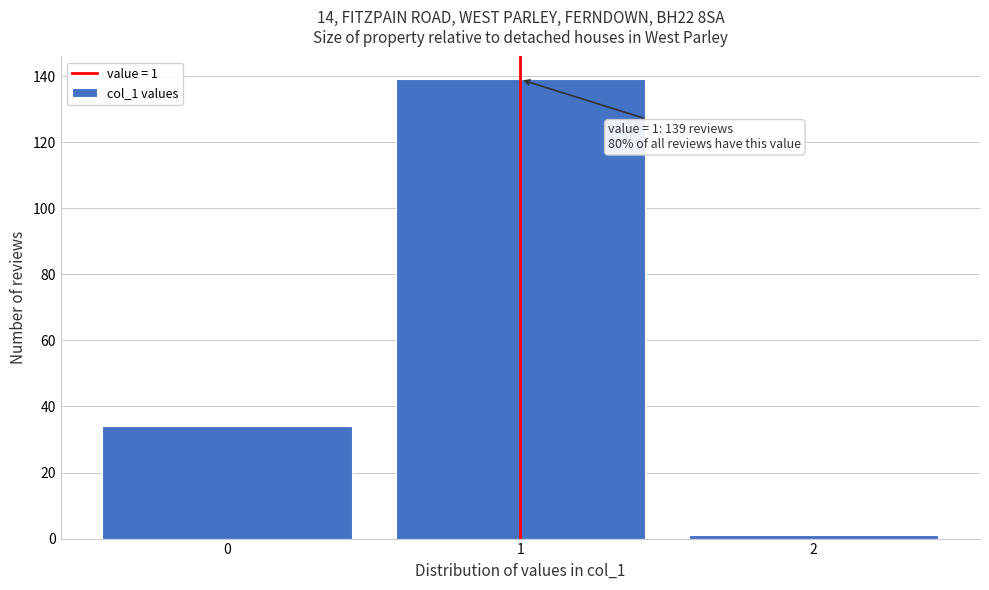

Which range on the x-axis has the tallest bar?

0.5 to 1.5